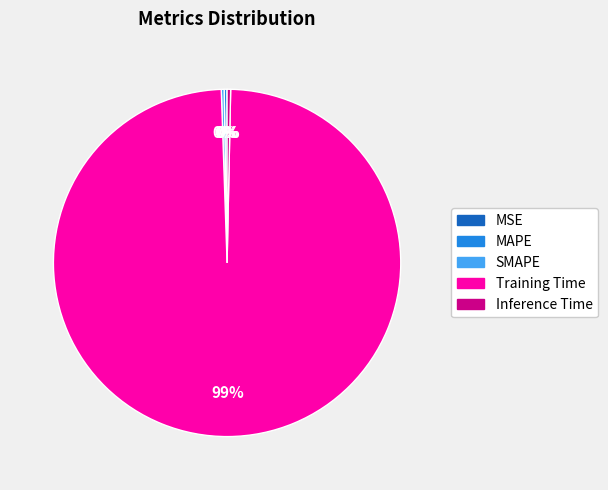

The Training Time slice represents 89% of the pie. True or false?

False